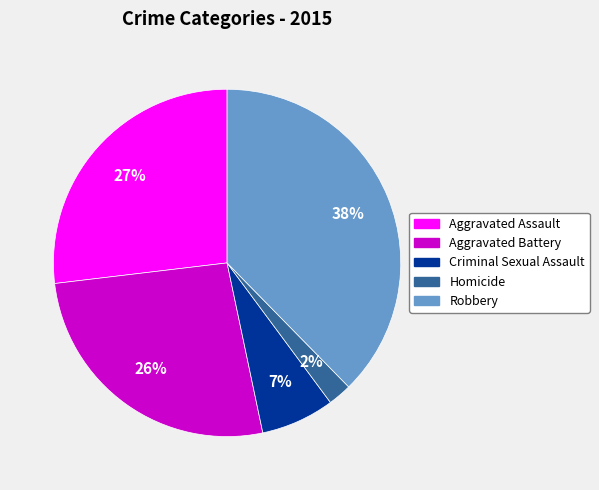

Is there any slice that represents more than half of the pie?

No